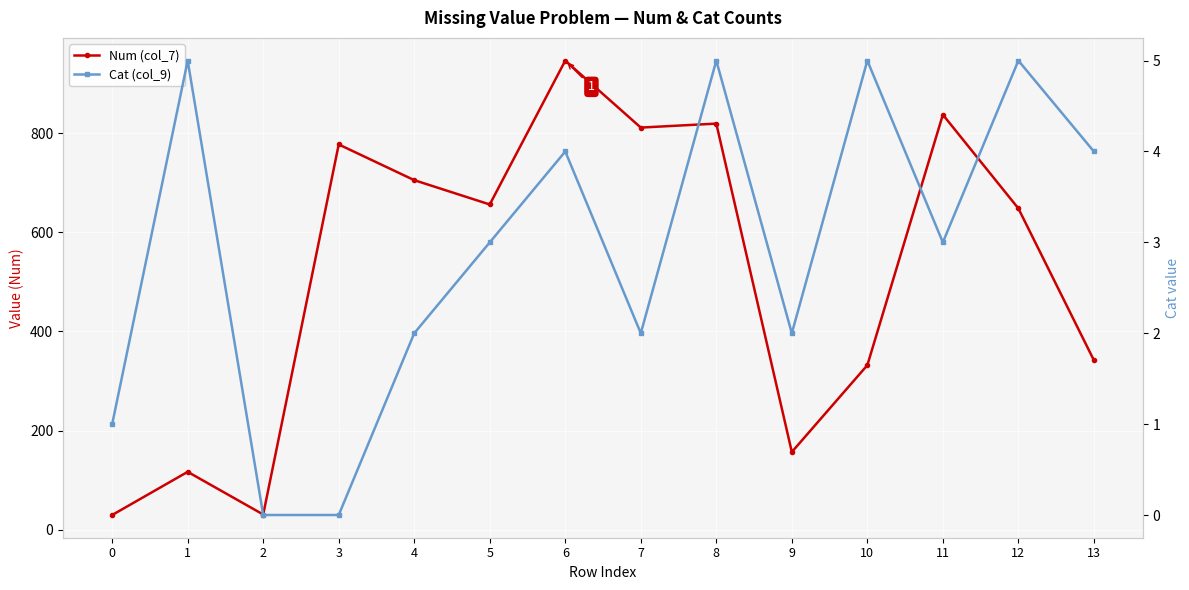

What is the difference between the Cat (col_9) values at 10 and 0?

4